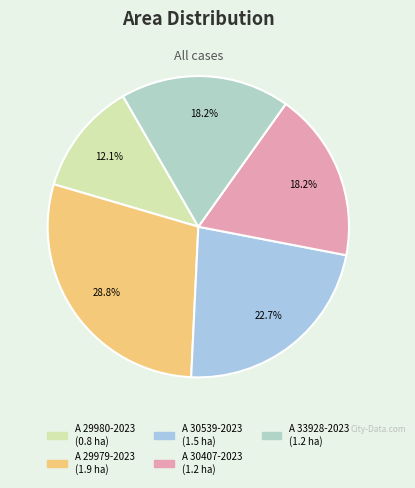

True or false: A 30407-2023 accounts for 18% of the total.

True